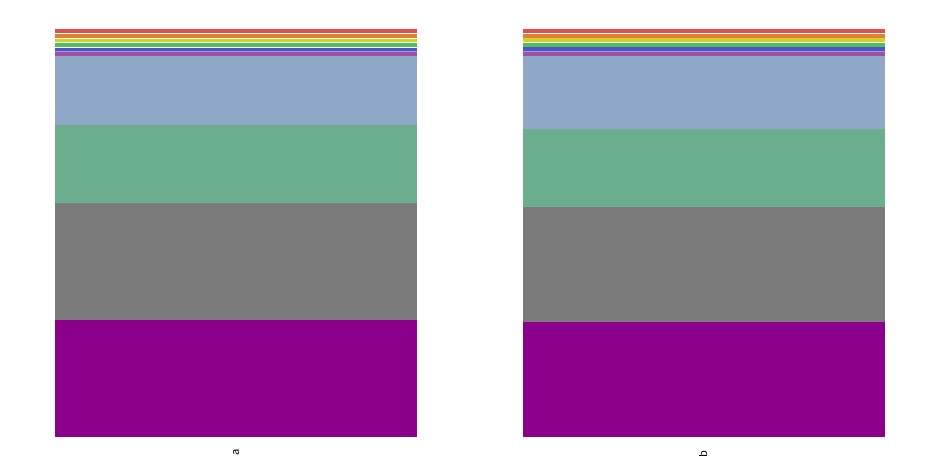

Reading left to right, what are all the values shown in this chart?

output=0: a=64	b=128
output=1: a=128	b=64
source_state_sum: a=10	b=20